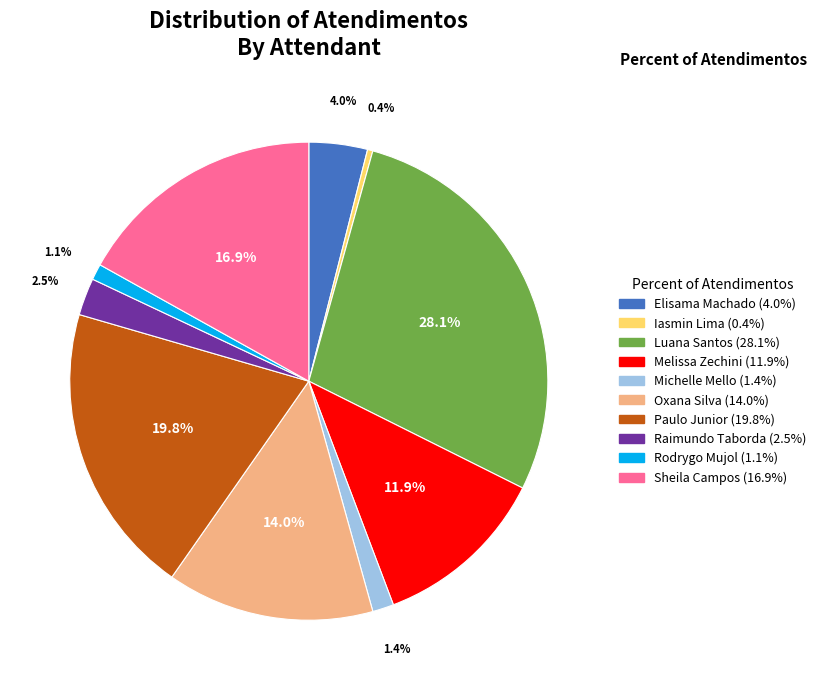

Is there a majority slice in this chart?

No